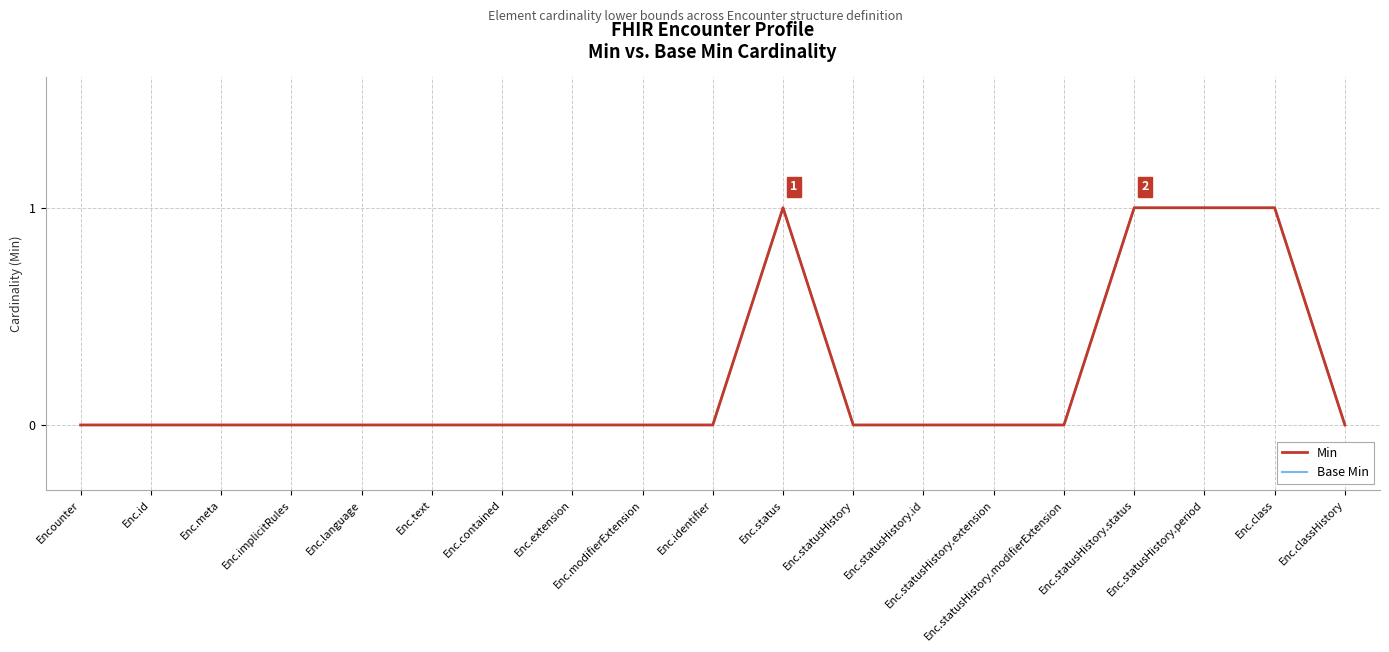

What is the difference between the Base Min values at Enc.statusHistory.status and Enc.modifierExtension?

1